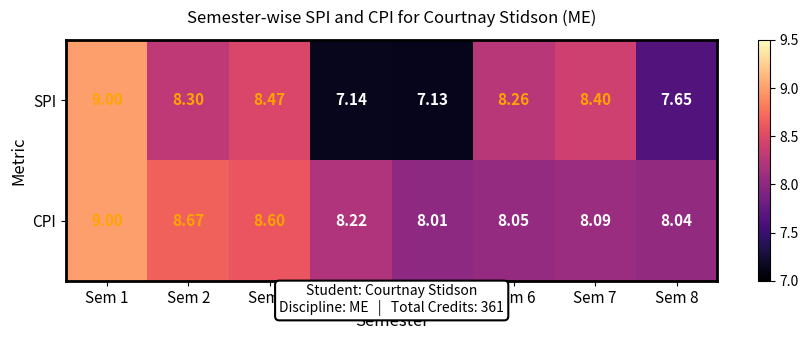

What is the total value across all series at Sem 3?

17.1